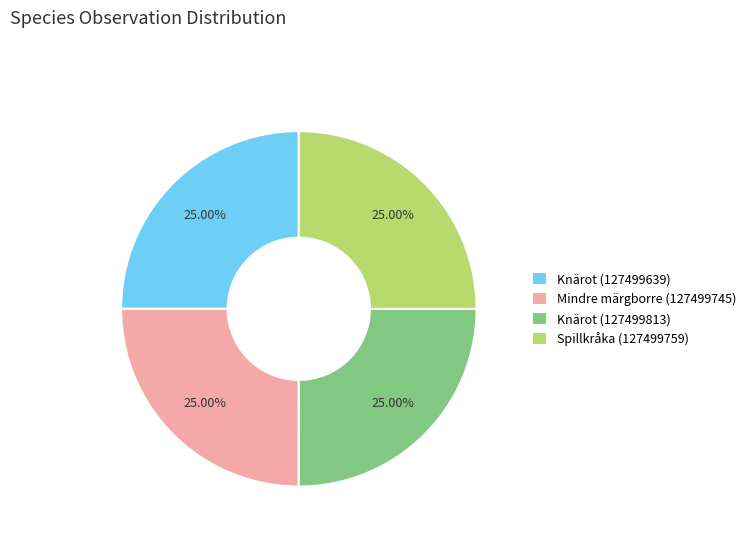

What is the ratio of the value at Knärot (127499813) to the value at Spillkråka (127499759)?

1.0